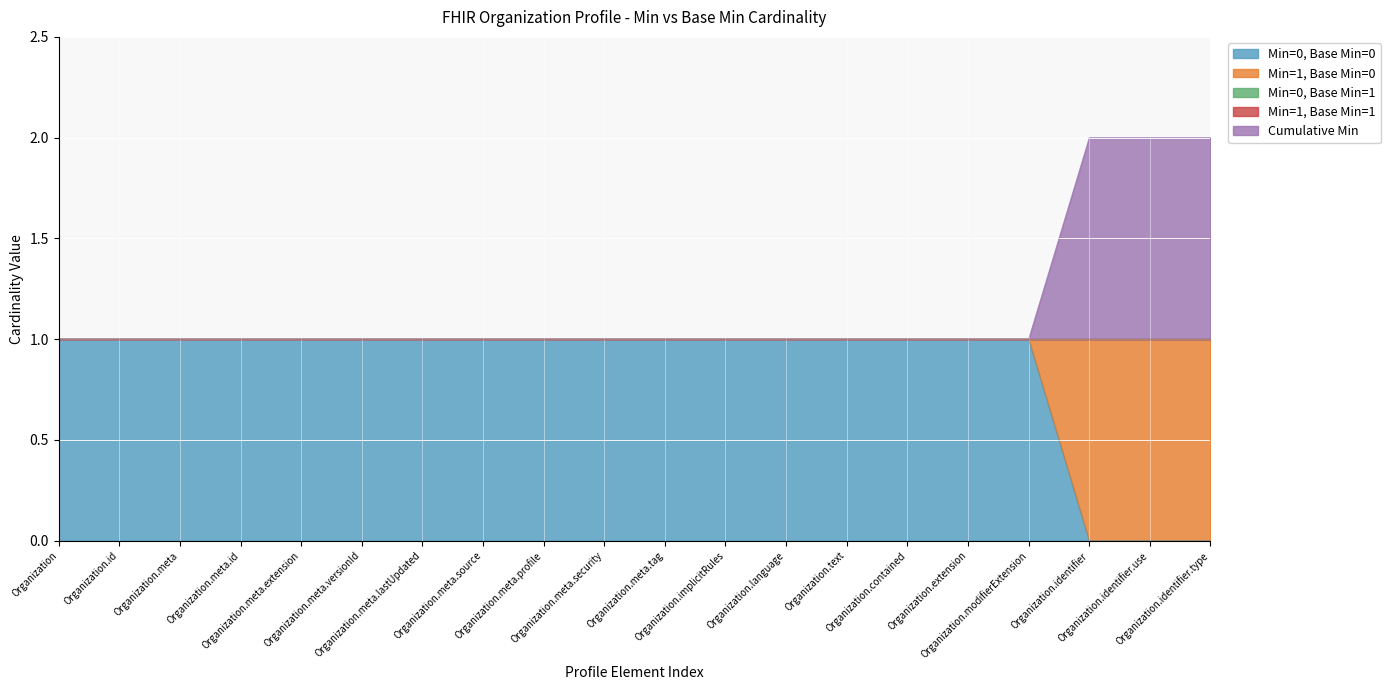

What is the sum of the Required Fields (Min=1) values at Organization.meta.security and Organization.meta.lastUpdated?

2